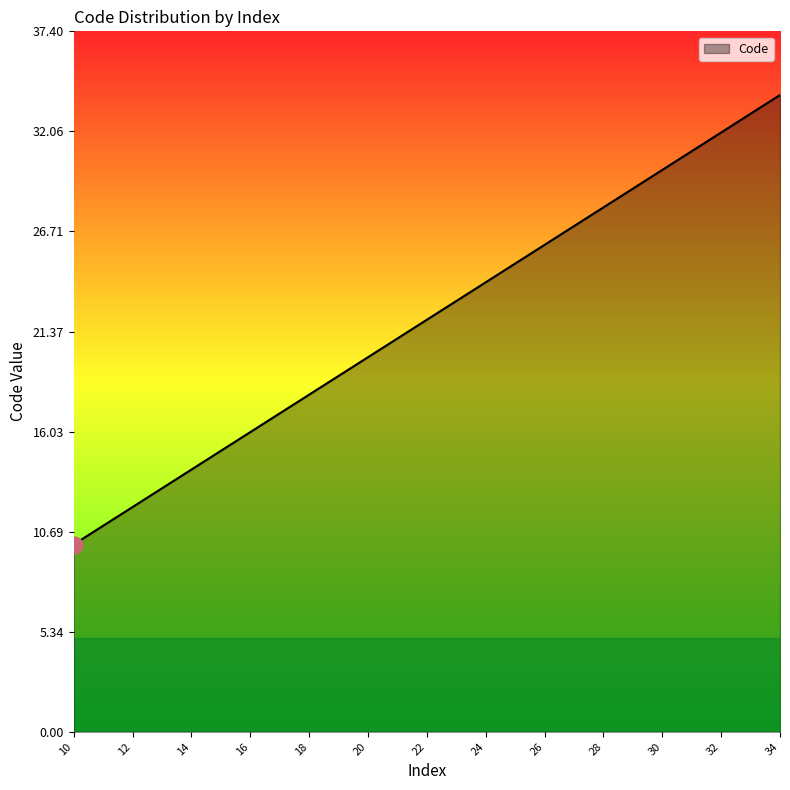

What is the maximum value shown in the chart?

34